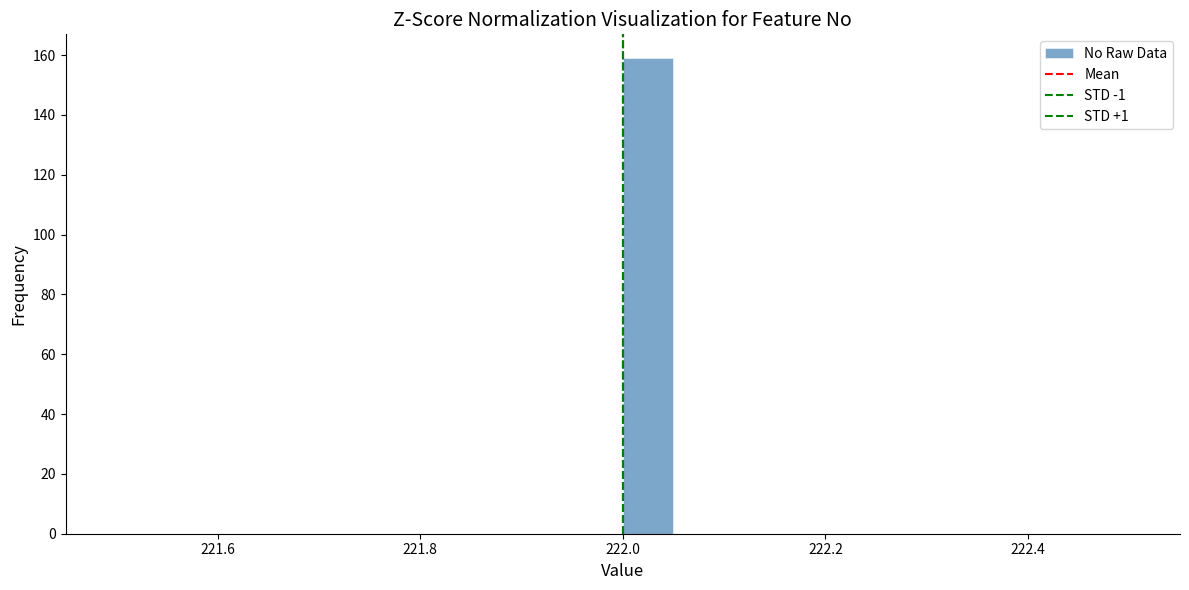

Read against the x-axis, roughly where is the centre of the tallest bar?

222.02